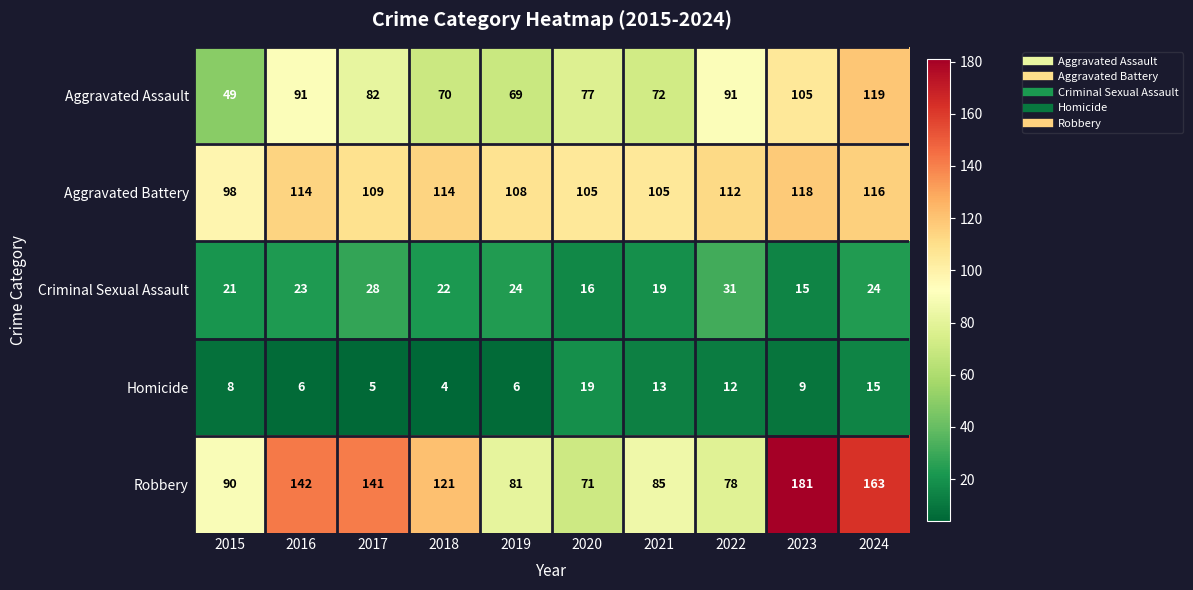

What is the smallest value displayed?

4